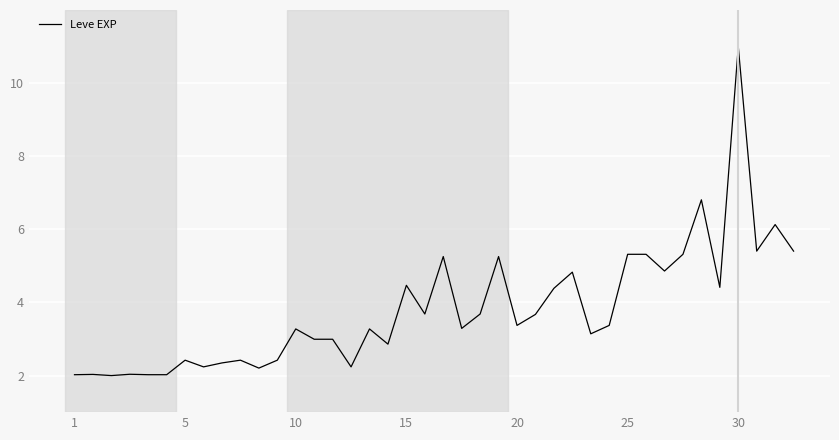

What is the minimum value shown in the chart?

2.0